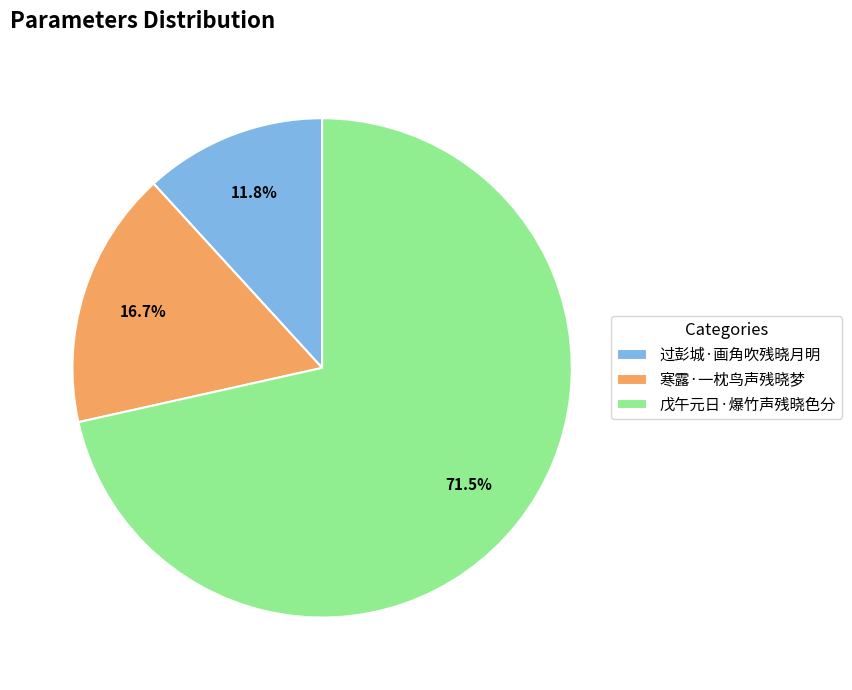

What is the majority slice?

戊午元日·爆竹声残晓色分